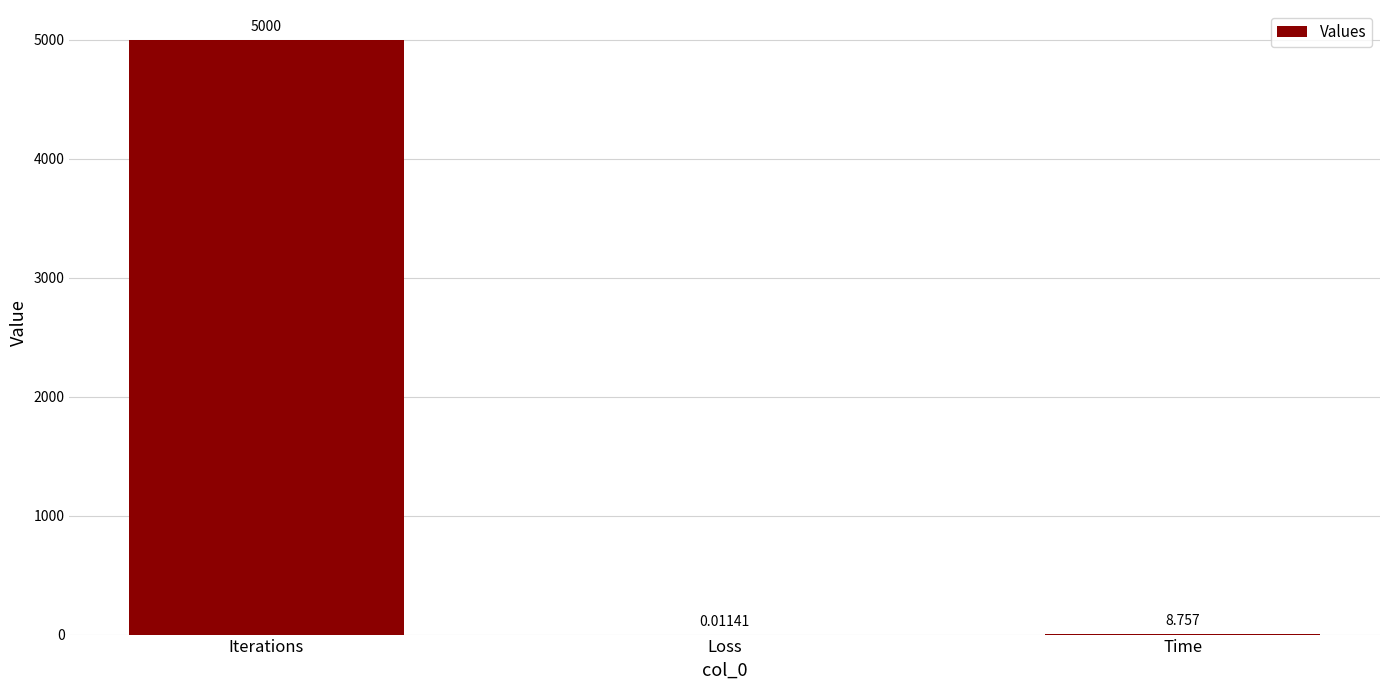

Between Iterations and Time, which is larger?

Iterations